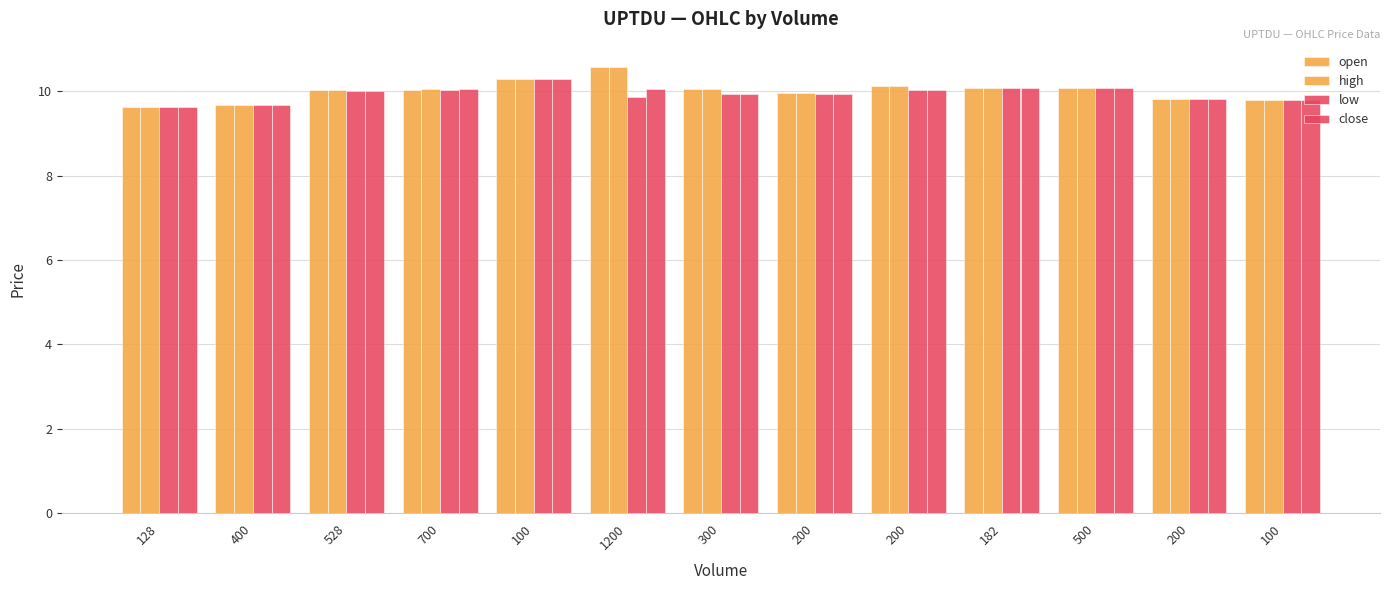

Reading right to left, extract all data points from this chart.

open: 100=9.8	200=9.8	500=10.1	182=10.1	200=10.1	200=10.0	300=10.1	1200=10.6	100=10.3	700=10.0	528=10.0	400=9.7	128=9.6
high: 100=9.8	200=9.8	500=10.1	182=10.1	200=10.1	200=10.0	300=10.1	1200=10.6	100=10.3	700=10.1	528=10.0	400=9.7	128=9.6
low: 100=9.8	200=9.8	500=10.1	182=10.1	200=10.0	200=9.9	300=9.9	1200=9.9	100=10.3	700=10.0	528=10.0	400=9.7	128=9.6
close: 100=9.8	200=9.8	500=10.1	182=10.1	200=10.0	200=9.9	300=9.9	1200=10.1	100=10.3	700=10.1	528=10.0	400=9.7	128=9.6